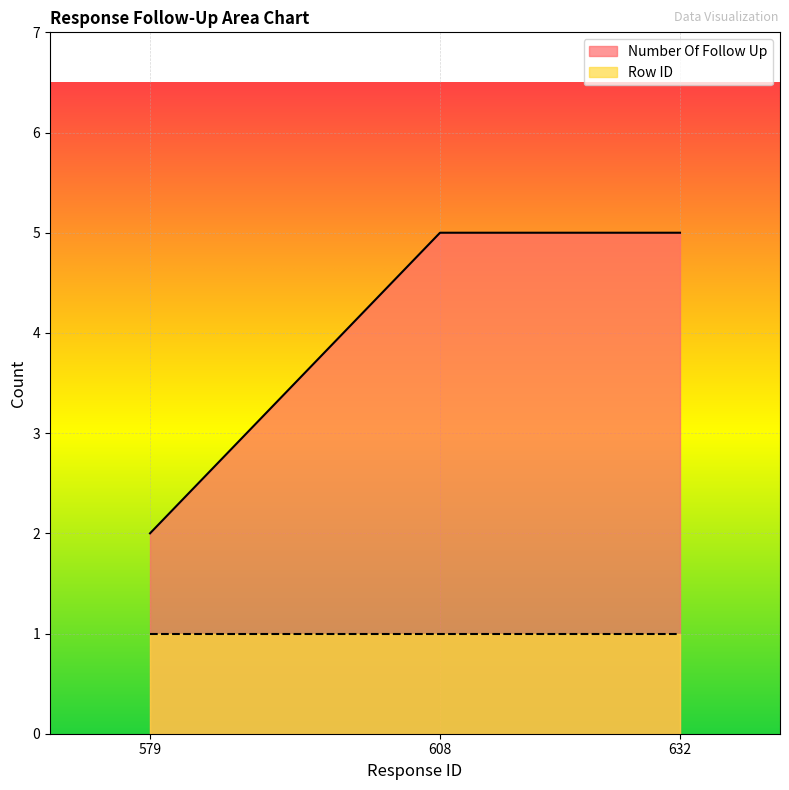

What is the sum of all values?

12